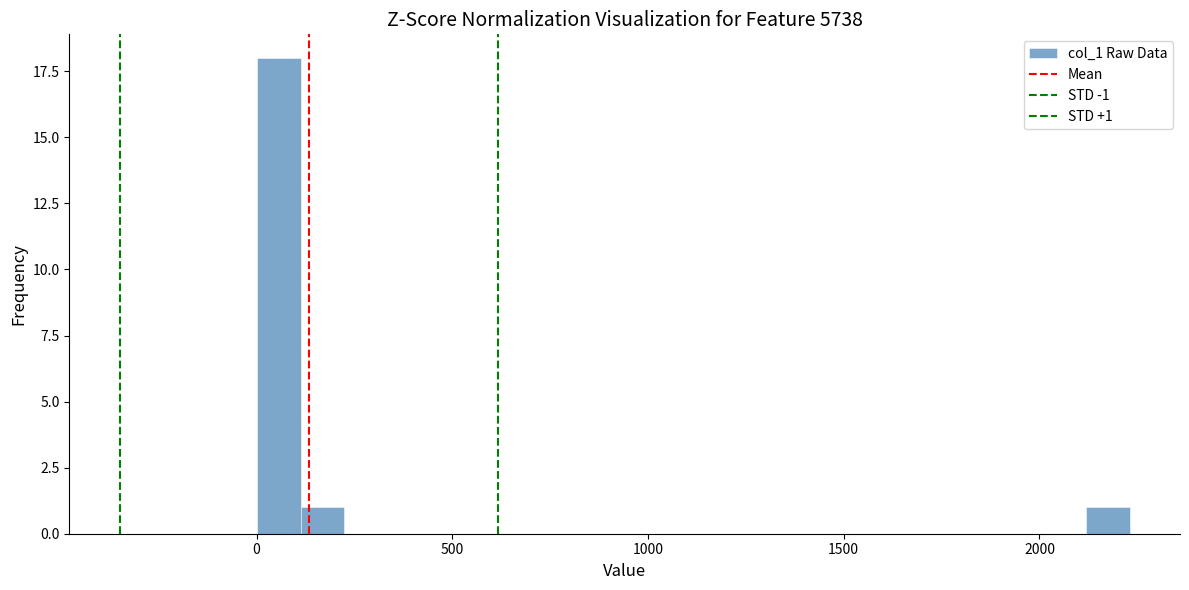

Around what value on the x-axis is the tallest bar? Give the approximate position of its centre, as read against the axis.

50